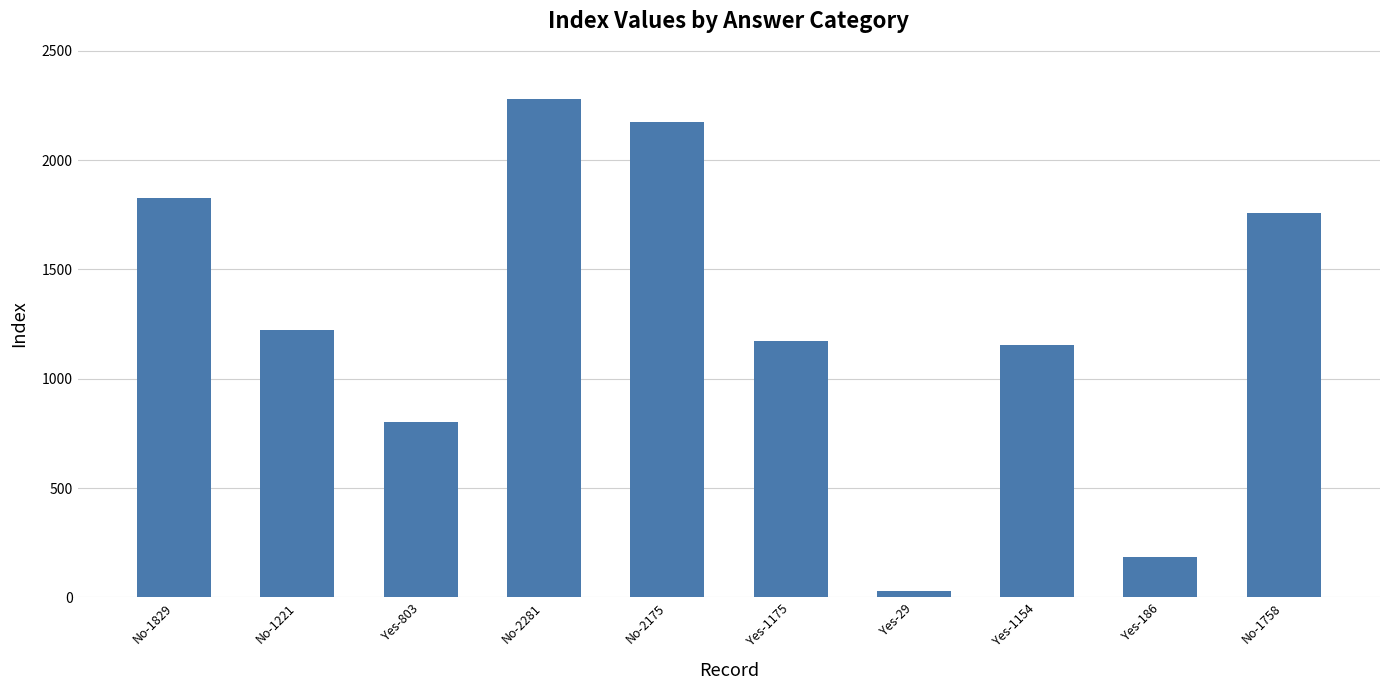

List the labels in order of value, largest first.

No-2281, No-2175, No-1829, No-1758, No-1221, Yes-1175, Yes-1154, Yes-803, Yes-186, Yes-29